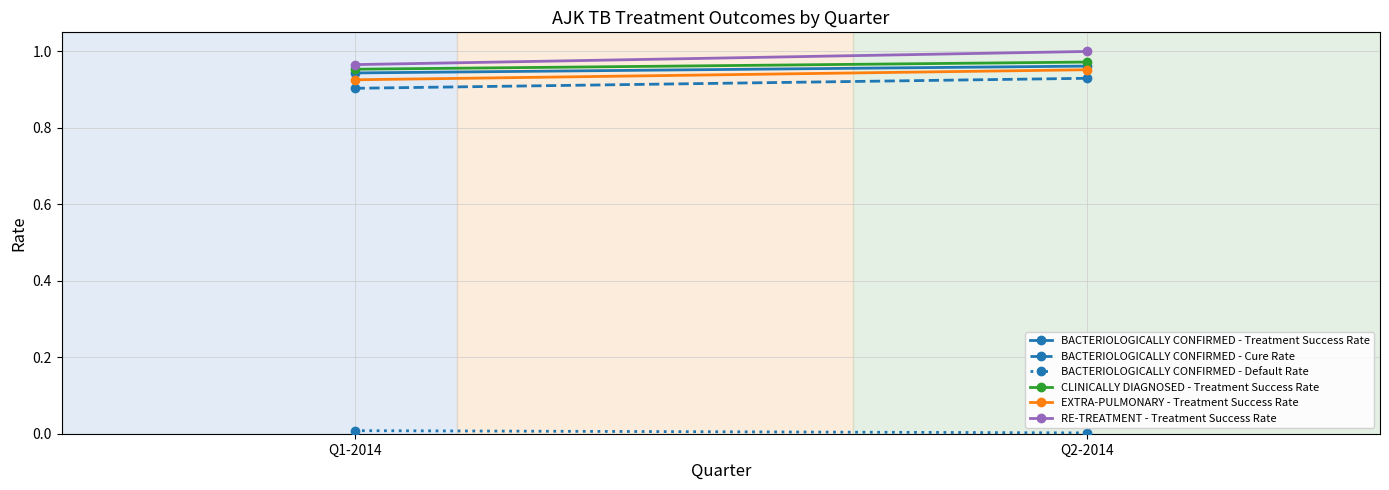

What is the label of the 1st point from the right?

Q2-2014